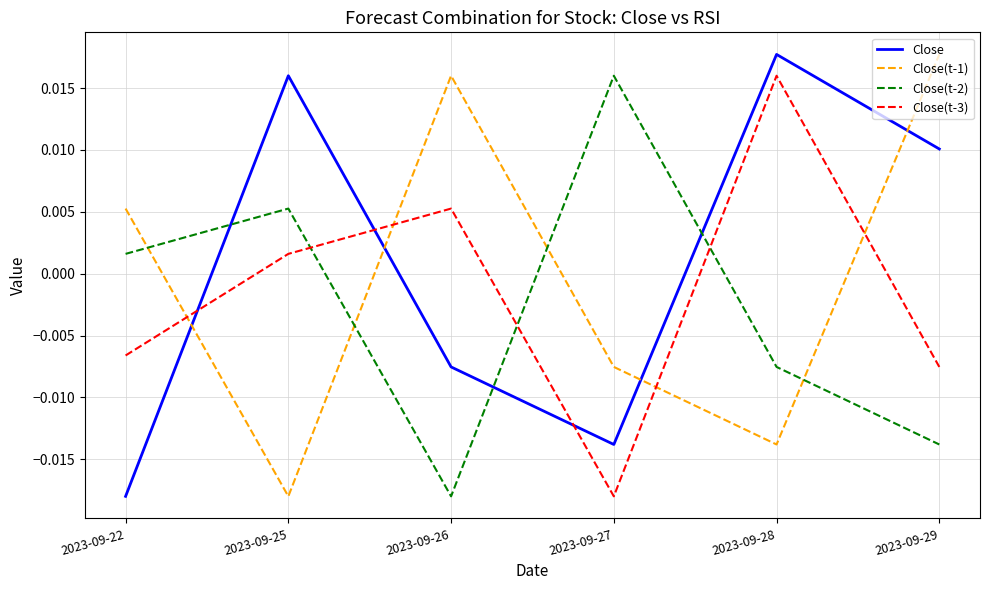

True or false: Close has more than 0 interior local peaks.

True